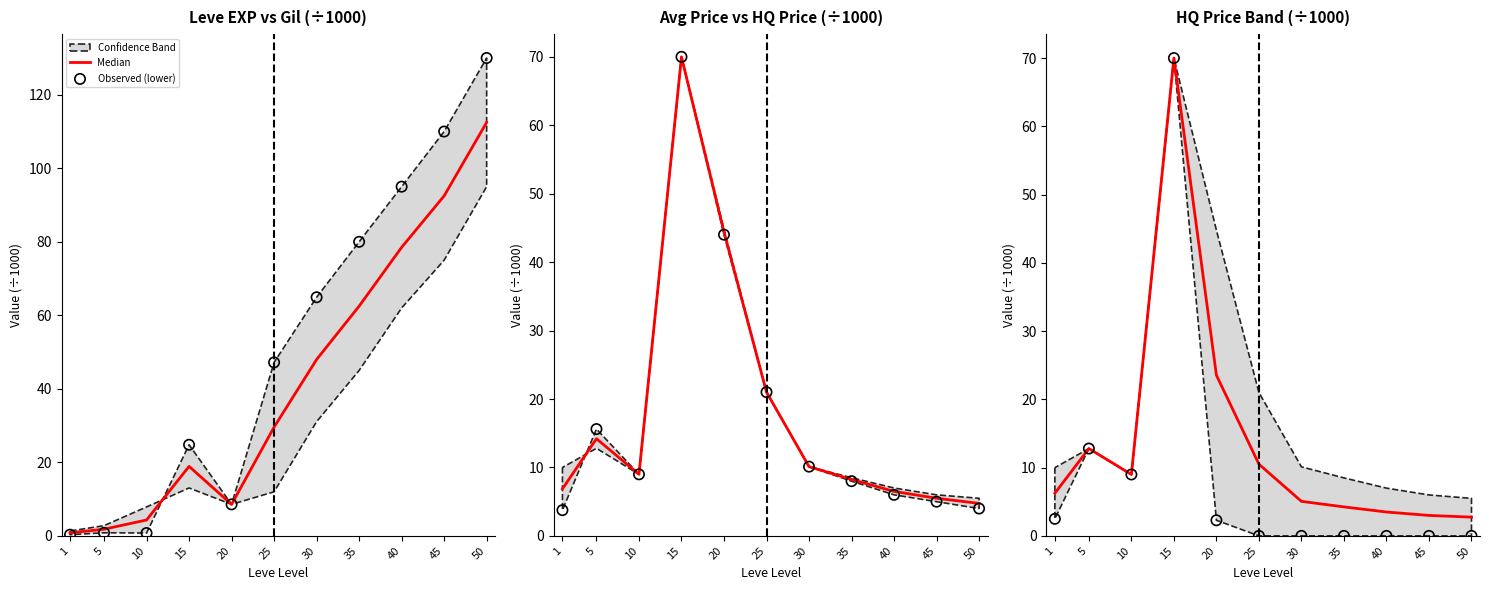

Is the value of Median at 10 greater than the value of Observed (lower) at 20?

Yes